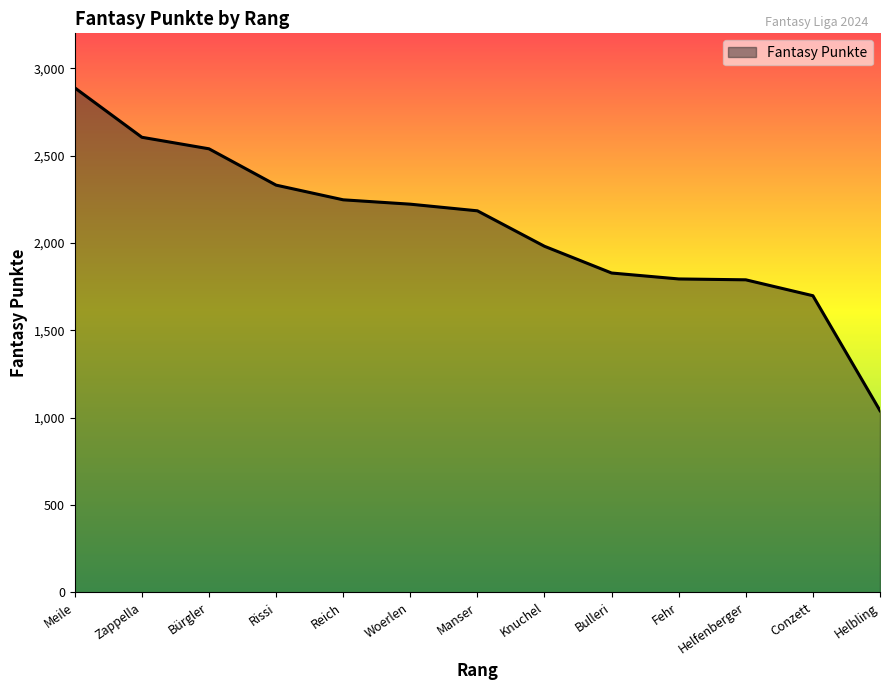

True or false: the data shows 2968 at Knuchel.

False